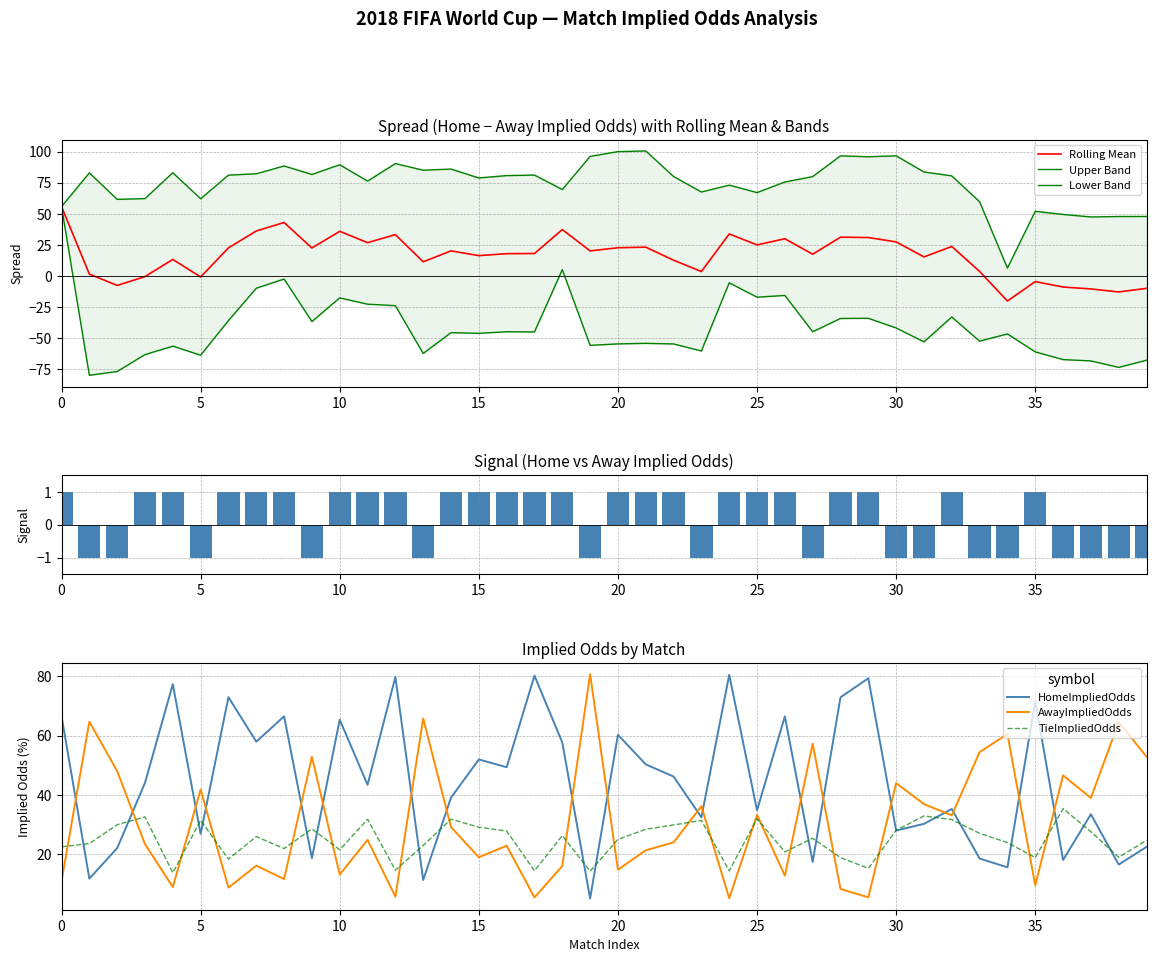

At which label is TieImpliedOdds closest to 24?

34